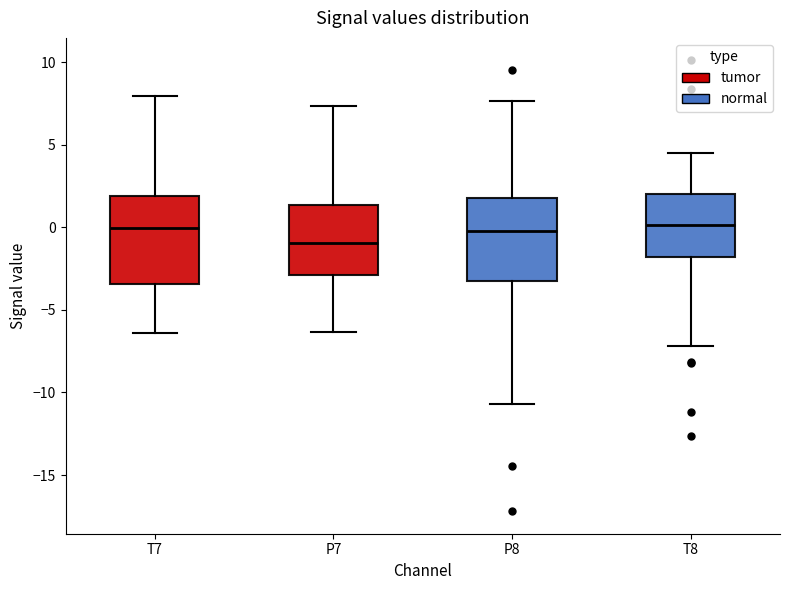

Where is the lower edge of the box for P7 on the y-axis? The values are not printed on the chart, so give them approximately, as read against the axis.

-3.0